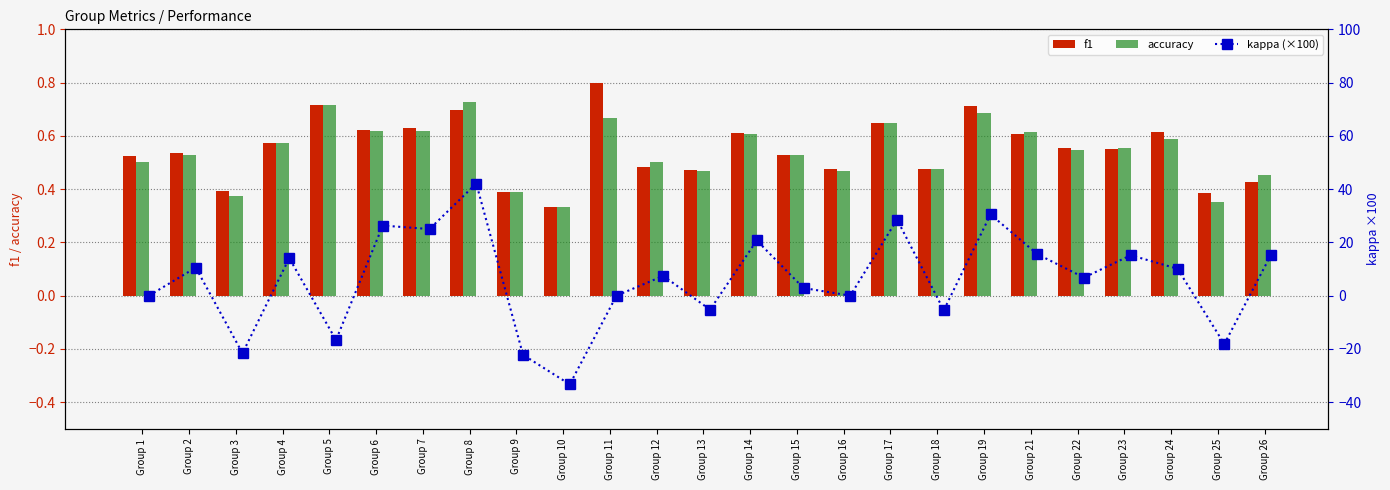

Reading left to right, transcribe all the data shown in this chart.

f1: 0.5	0.5	0.4	0.6	0.7	0.6	0.6	0.7	0.4	0.3	0.8	0.5	0.5	0.6	0.5	0.5	0.6	0.5	0.7	0.6	0.6	0.6	0.6	0.4	0.4
accuracy: 0.5	0.5	0.4	0.6	0.7	0.6	0.6	0.7	0.4	0.3	0.7	0.5	0.5	0.6	0.5	0.5	0.7	0.5	0.7	0.6	0.5	0.6	0.6	0.3	0.5
kappa (×100): 0.0	10.5	-21.6	14.1	-16.7	26.3	25.0	42.1	-22.2	-33.3	0.0	7.4	-5.3	20.7	2.9	0.0	28.6	-5.5	30.5	15.6	6.8	15.2	10.1	-18.2	15.4